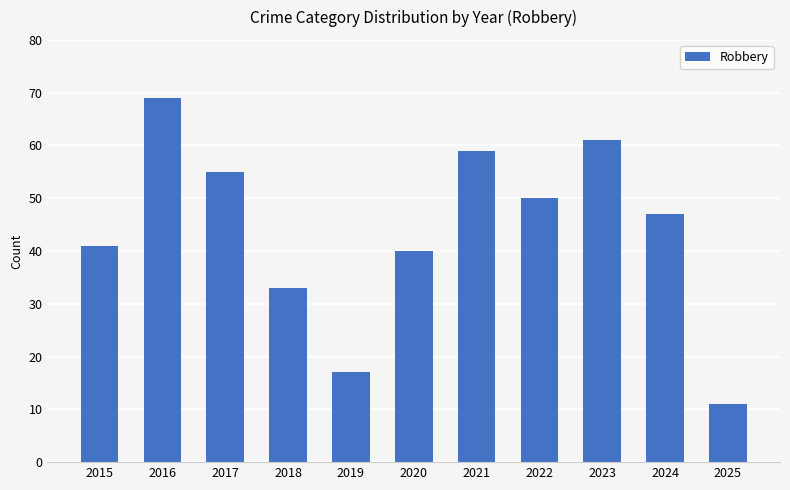

True or false: the data shows 2 at 2025.

False